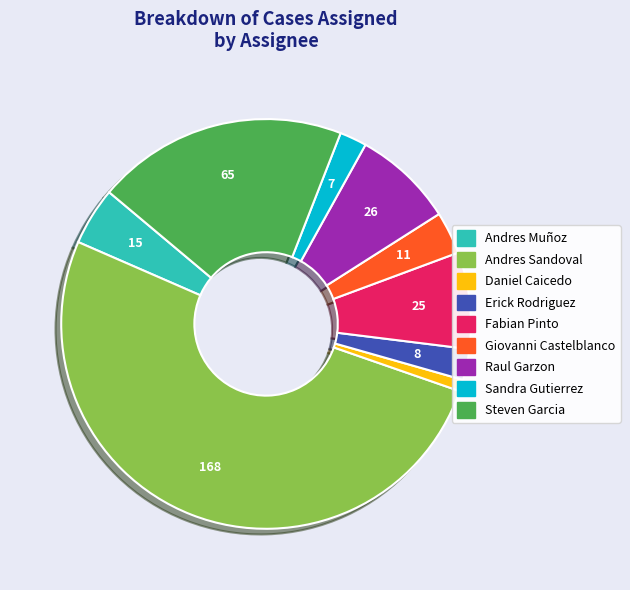

What is the majority slice?

Andres Sandoval